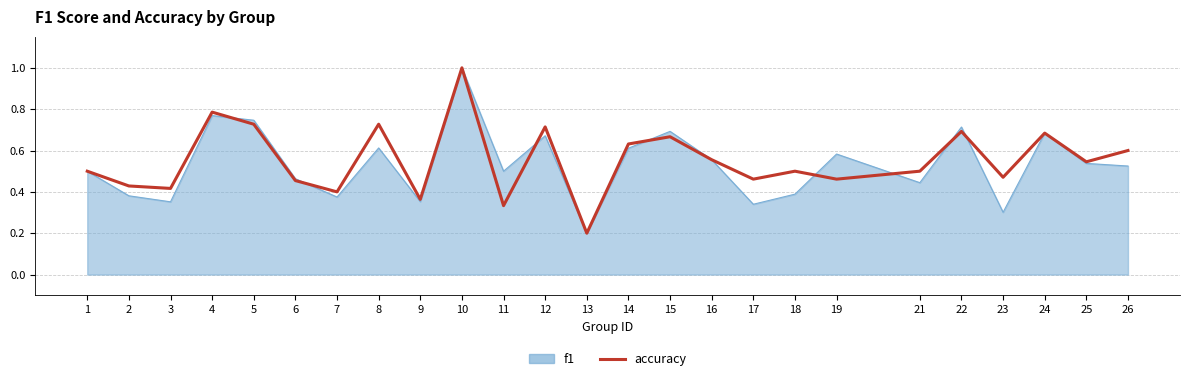

True or false: accuracy has a value of 0.6 at 14.

True